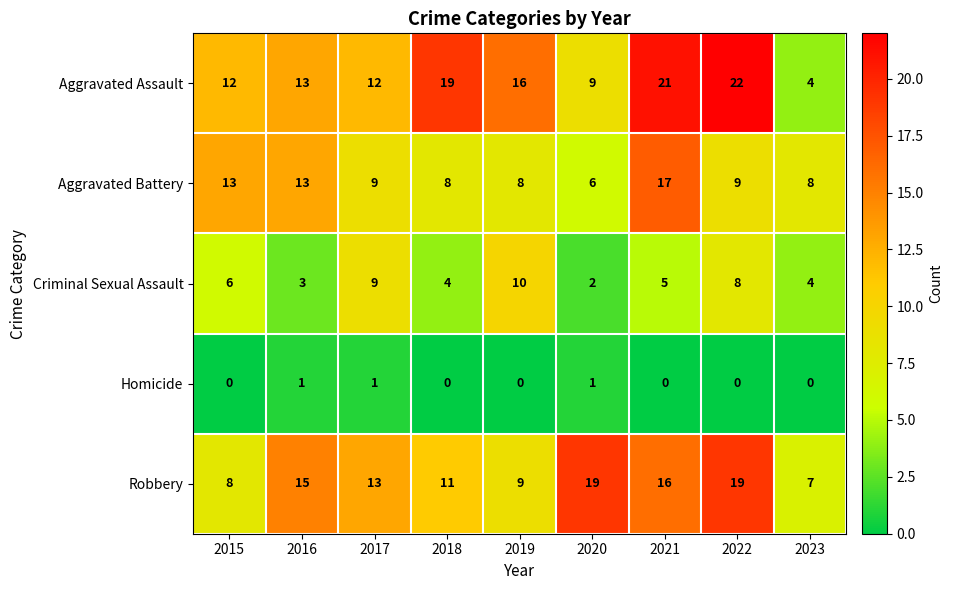

Count the Homicide values in the range 0 to 1.

9